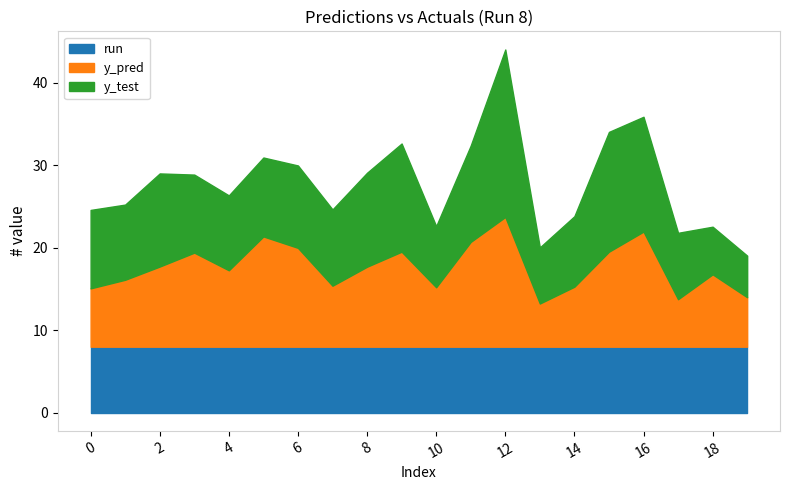

Rank the series at 10 from highest to lowest value.

run, y_test, y_pred